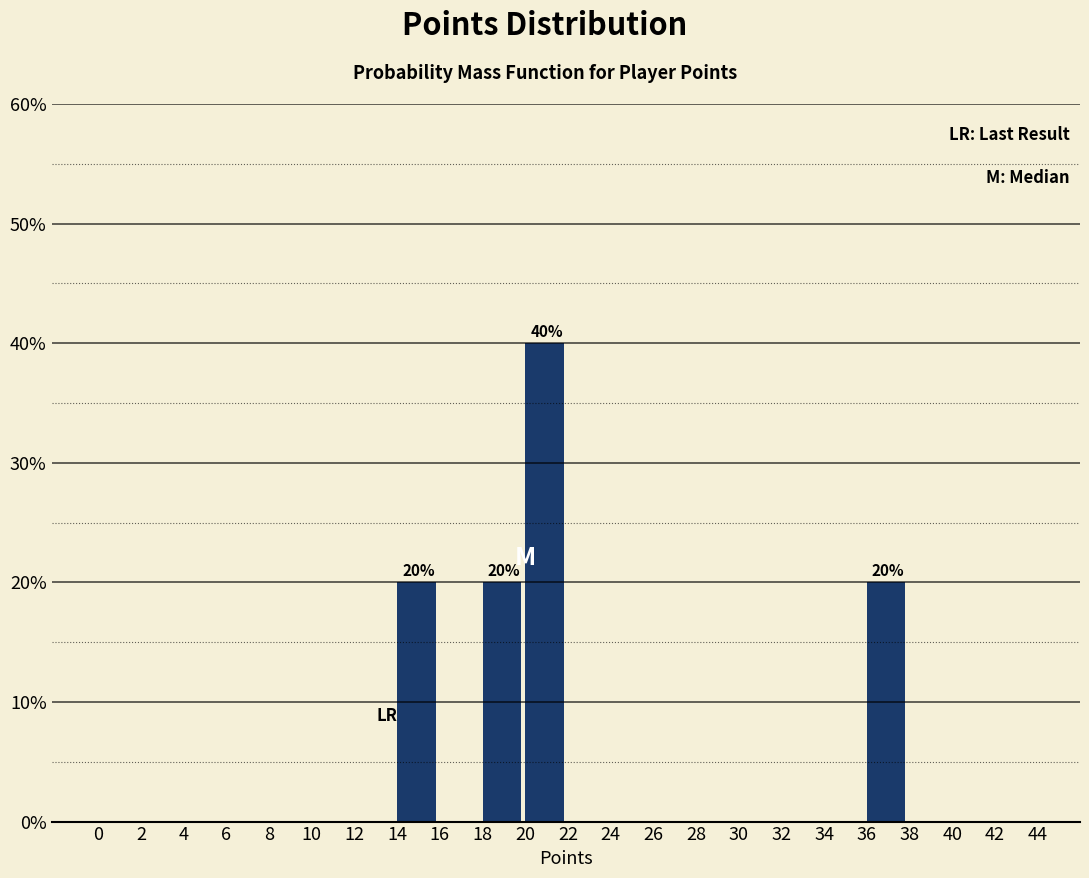

Which range on the x-axis has the tallest bar?

20 to 22